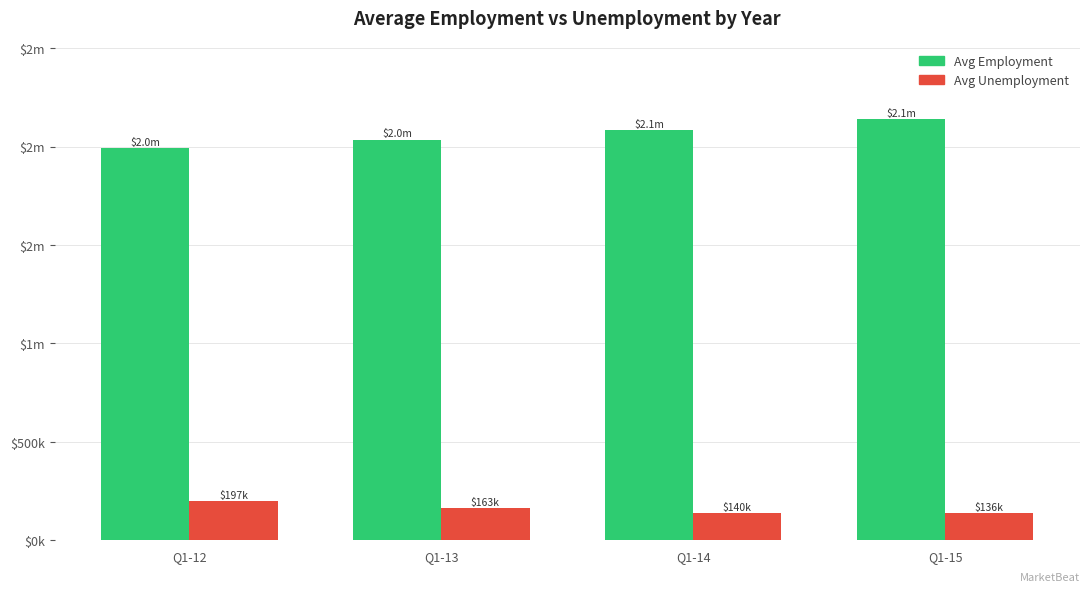

What is the total value across all series at Q1-12?

2190561